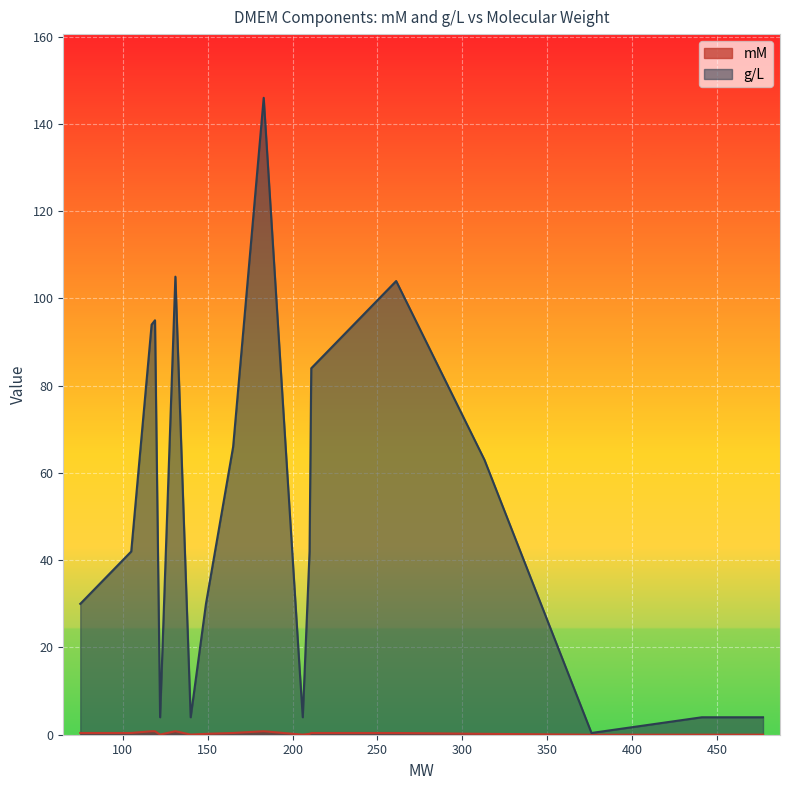

What is the label of the 9th point from the left?

165